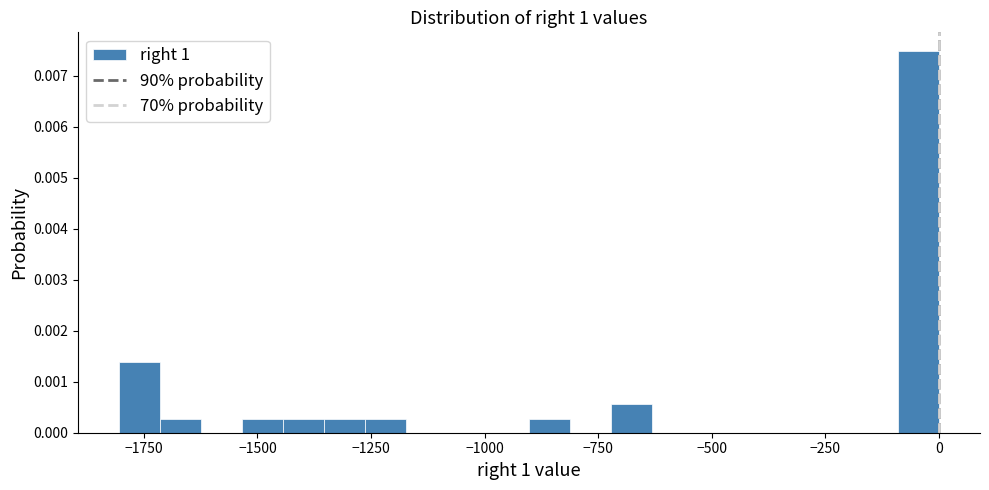

Around what value on the x-axis is the tallest bar? Give the approximate position of its centre, as read against the axis.

-50